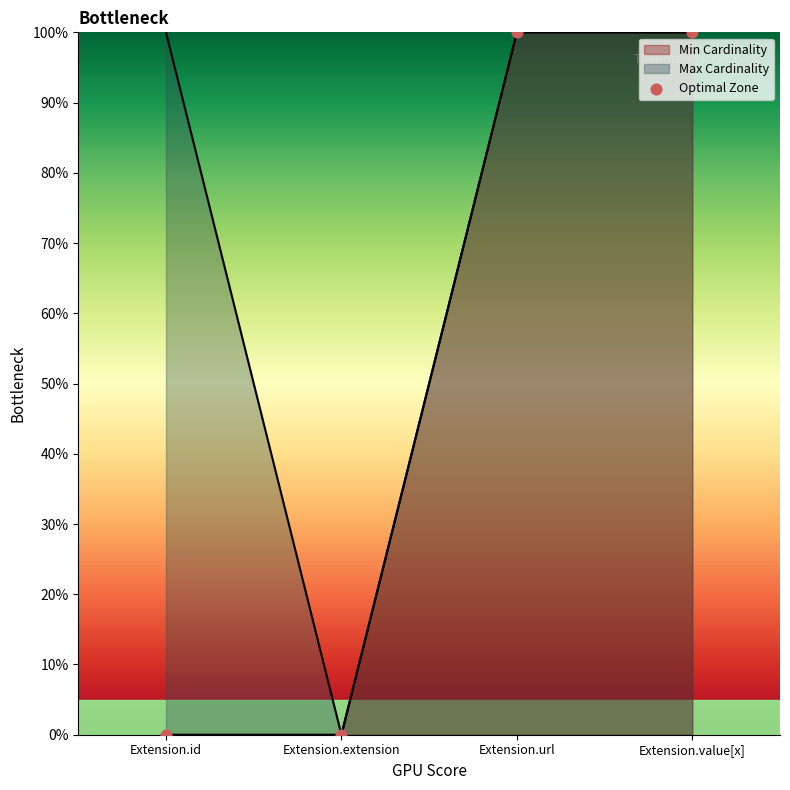

At how many categories does at least one series exceed 0?

3